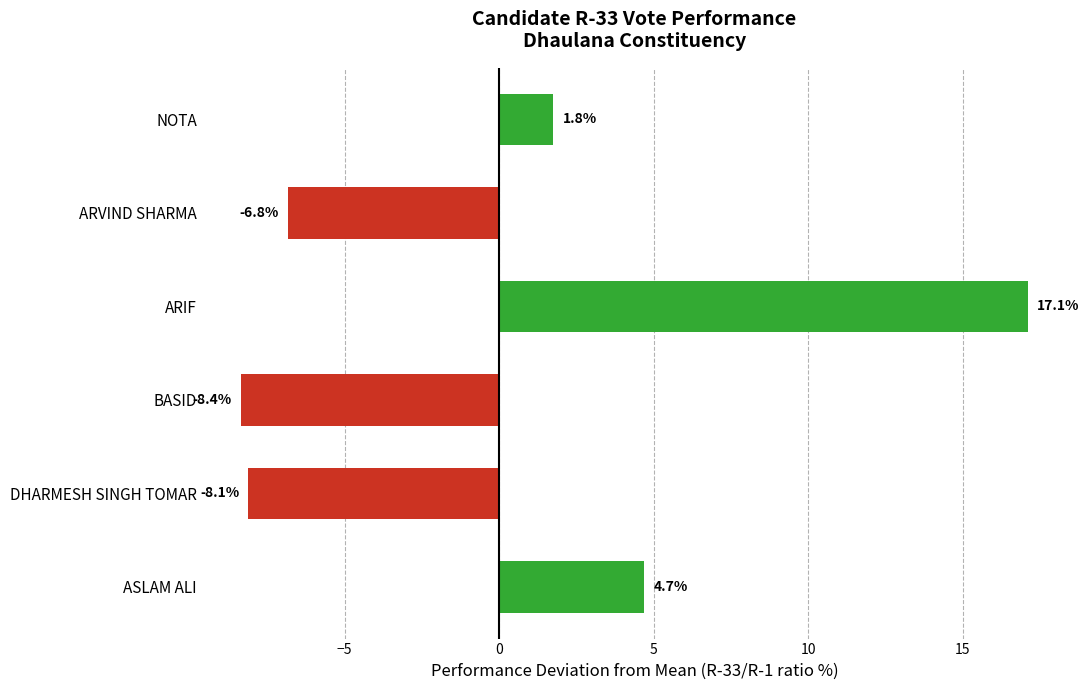

Where is the data nearest to the value 4?

ASLAM ALI